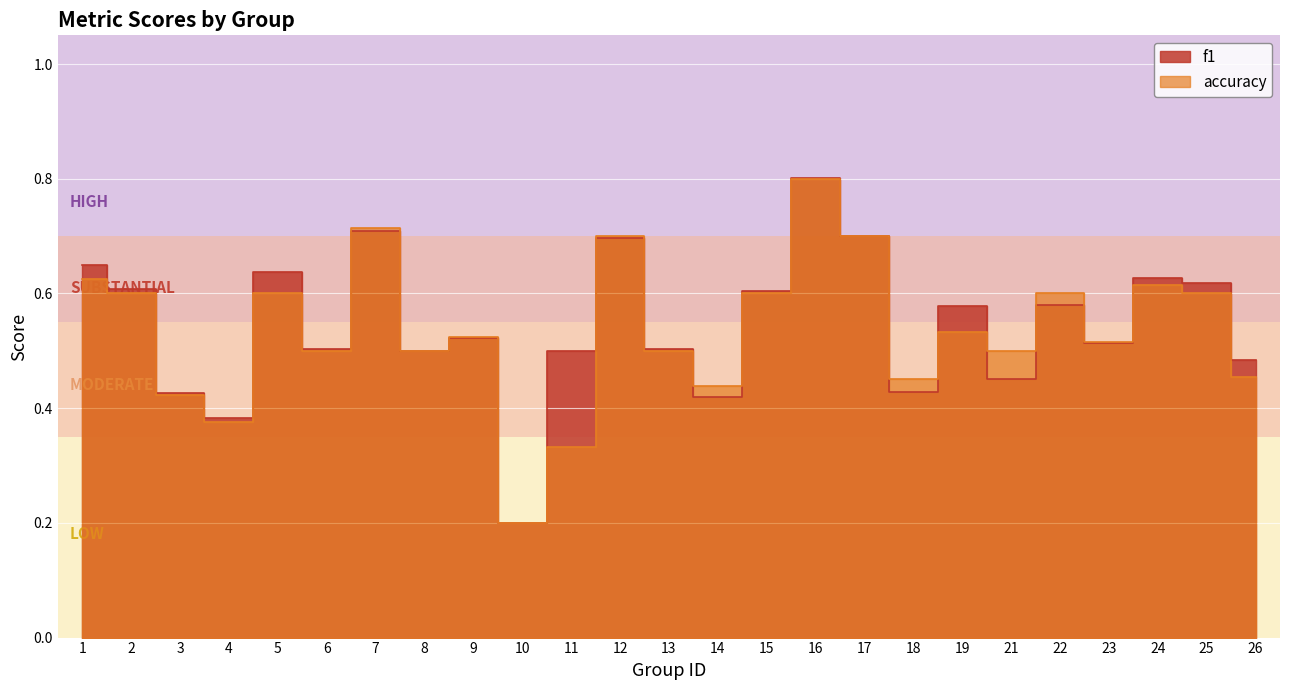

Rank the categories by f1 value from lowest to highest.

10, 4, 14, 3, 18, 21, 26, 8, 11, 6, 13, 23, 9, 19, 22, 15, 2, 25, 24, 5, 1, 12, 17, 7, 16